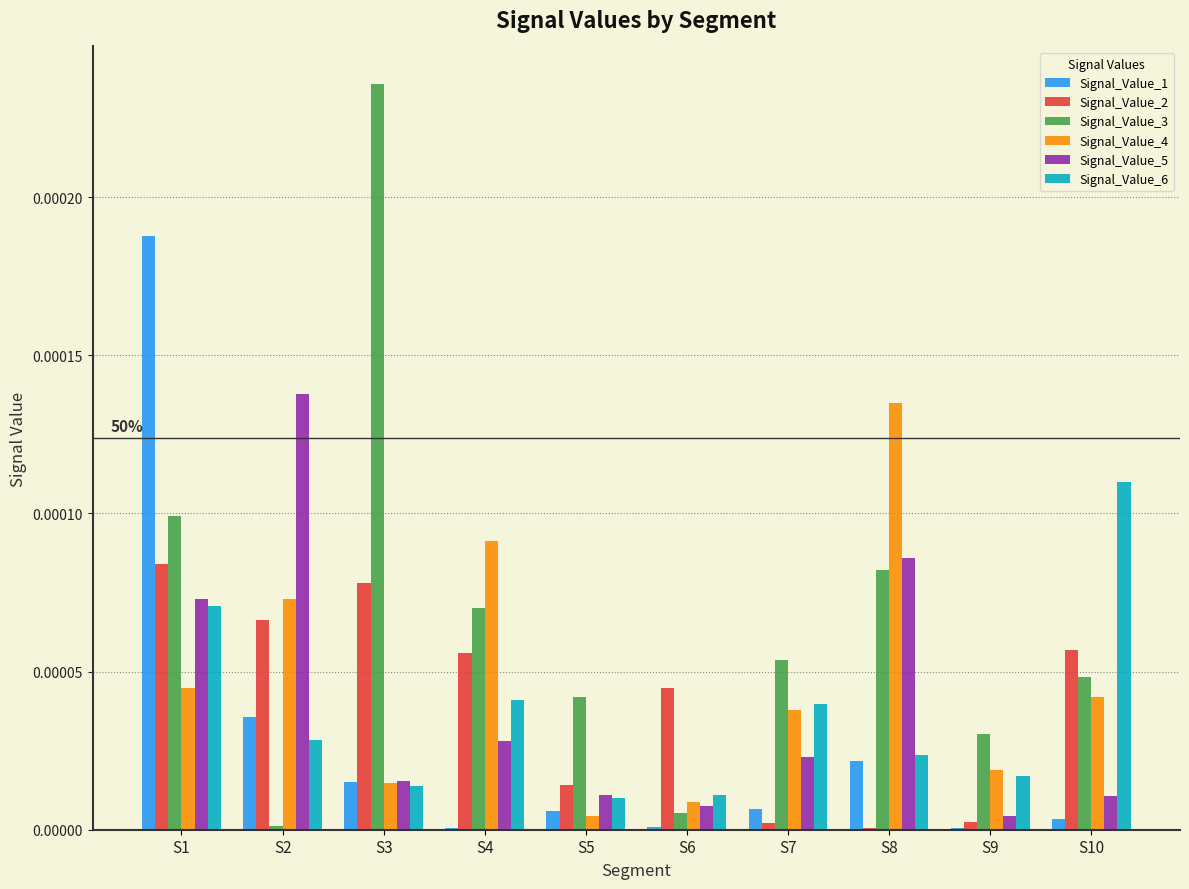

Is it true that Signal_Value_4 equals 0.0 at S8?

True